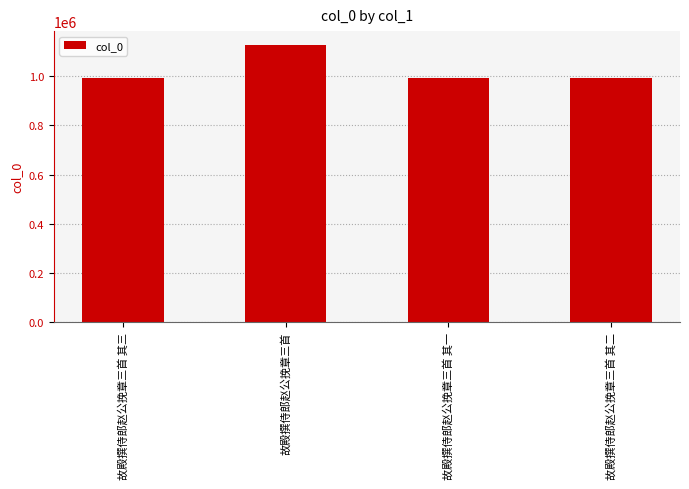

What is the value of the 3rd bar from the left?

990216